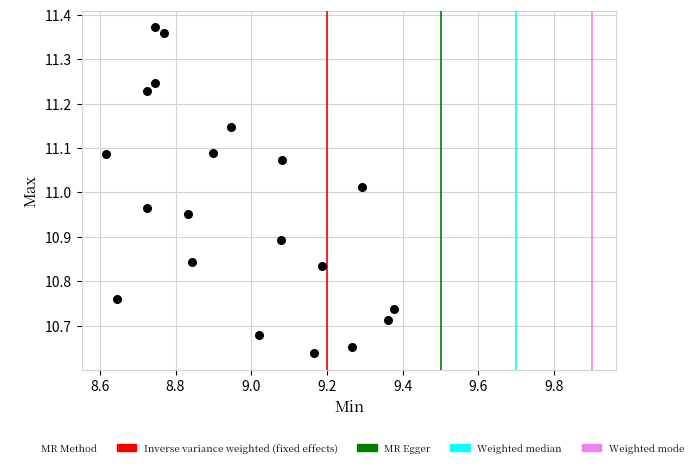

What is the range of X values (max minus min)?

0.8